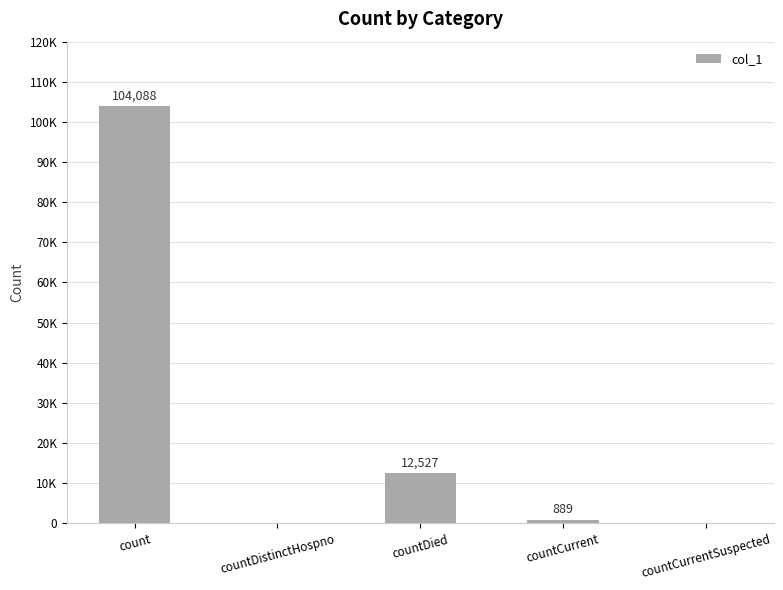

Are the bars horizontal?

No